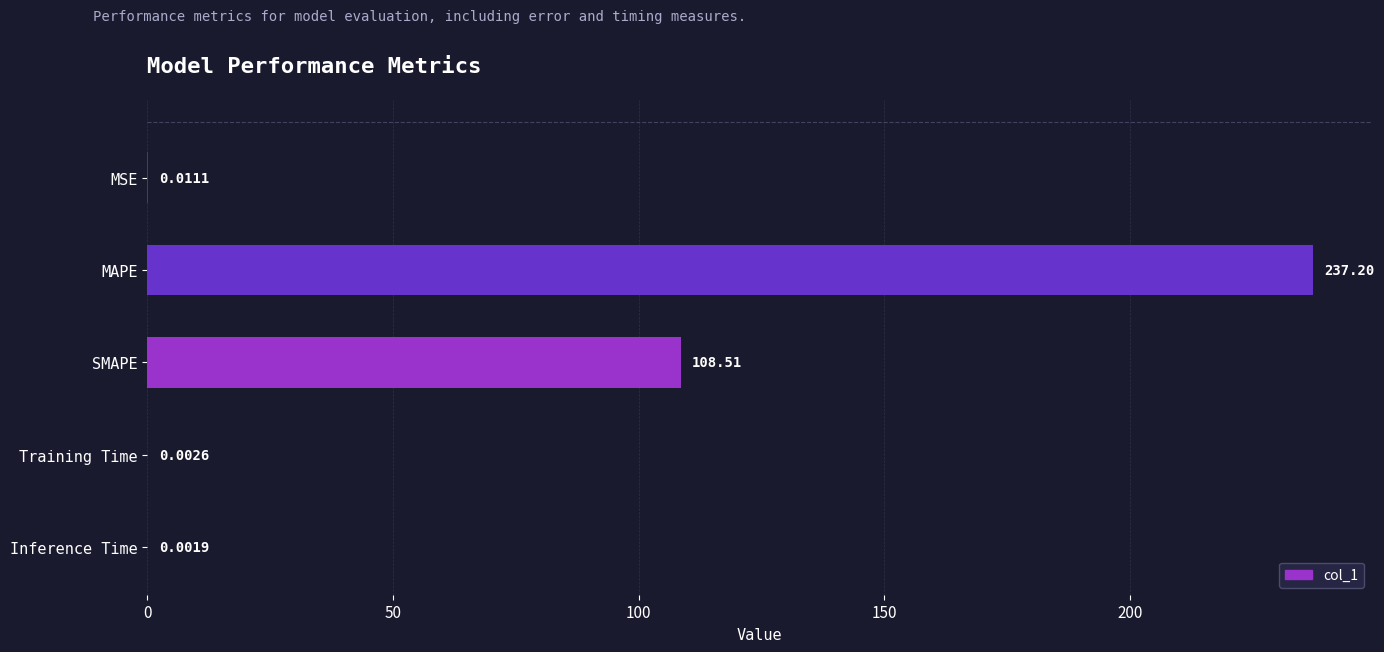

What is the sum of the values at MSE and SMAPE?

108.5